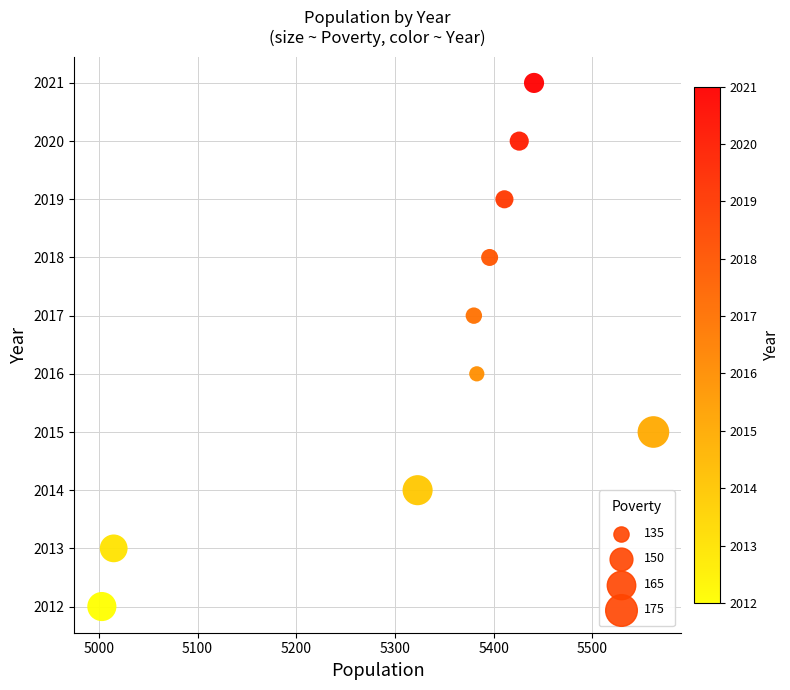

What is the range of Y values (max minus min)?

9